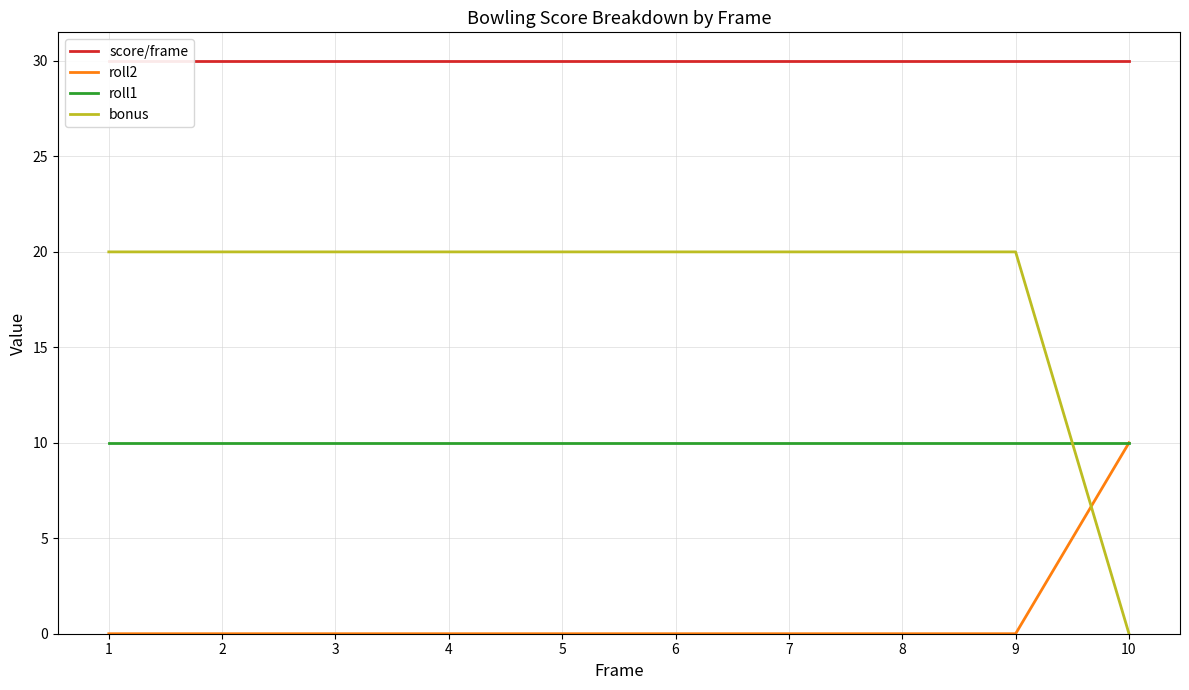

Which series has the largest total across all categories?

score/frame